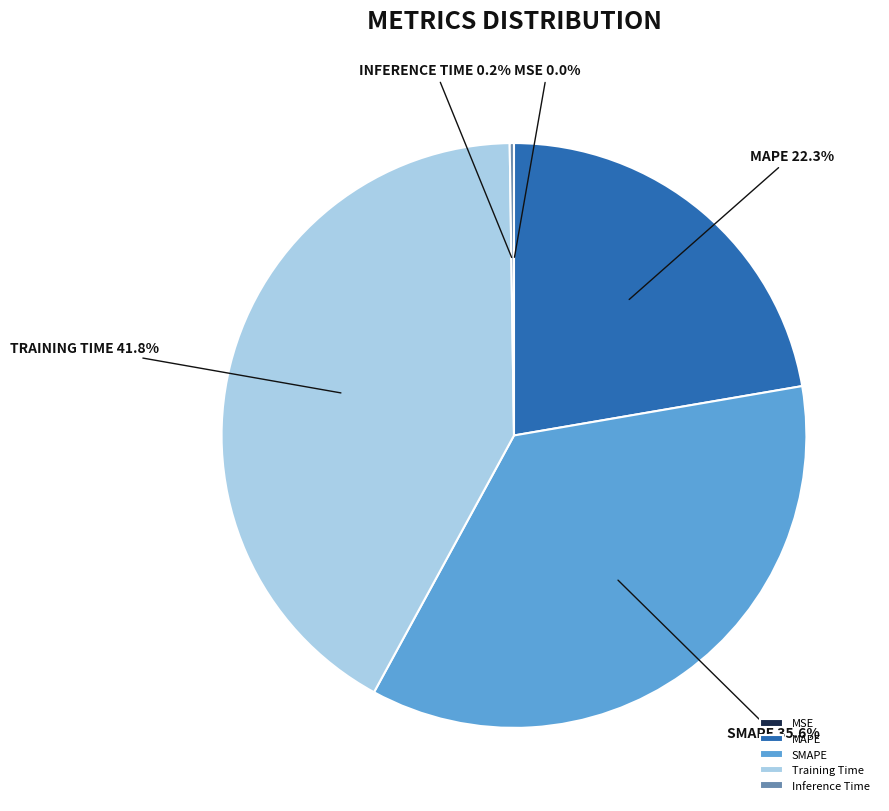

To the nearest percent, what percentage of the pie is MAPE?

22%